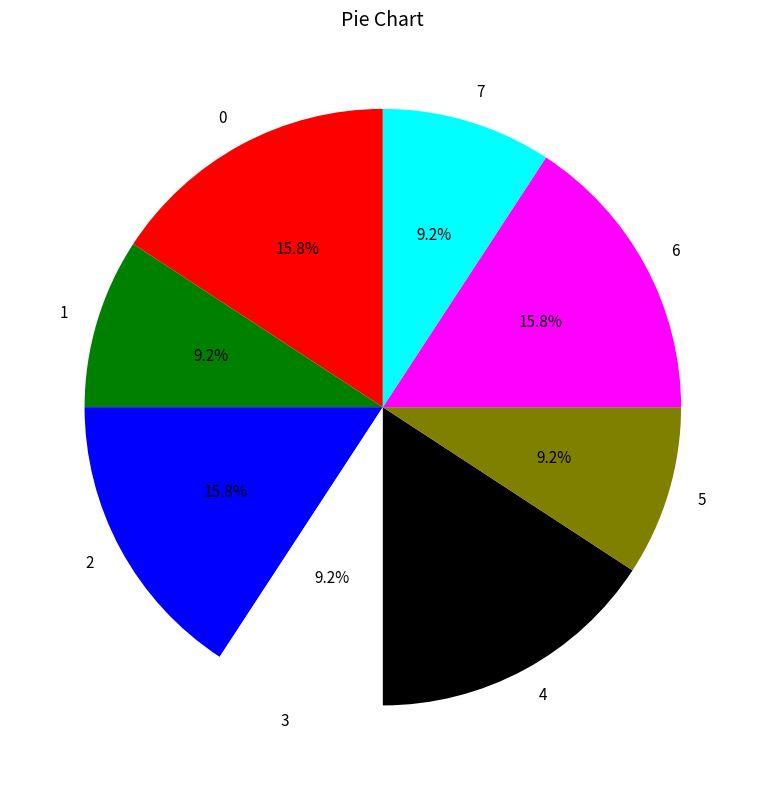

Combined, do 6 and 5 account for over 50%?

No